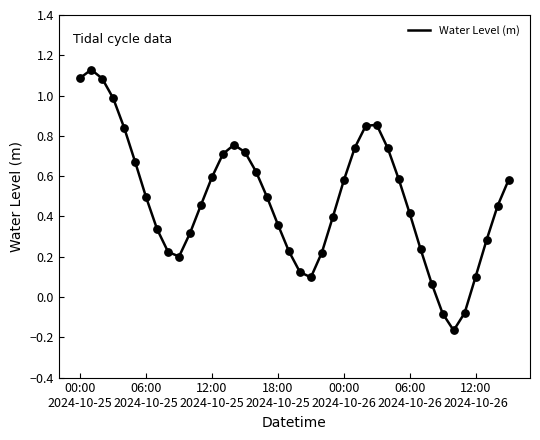

What is the difference between the maximum and minimum values?

1.3